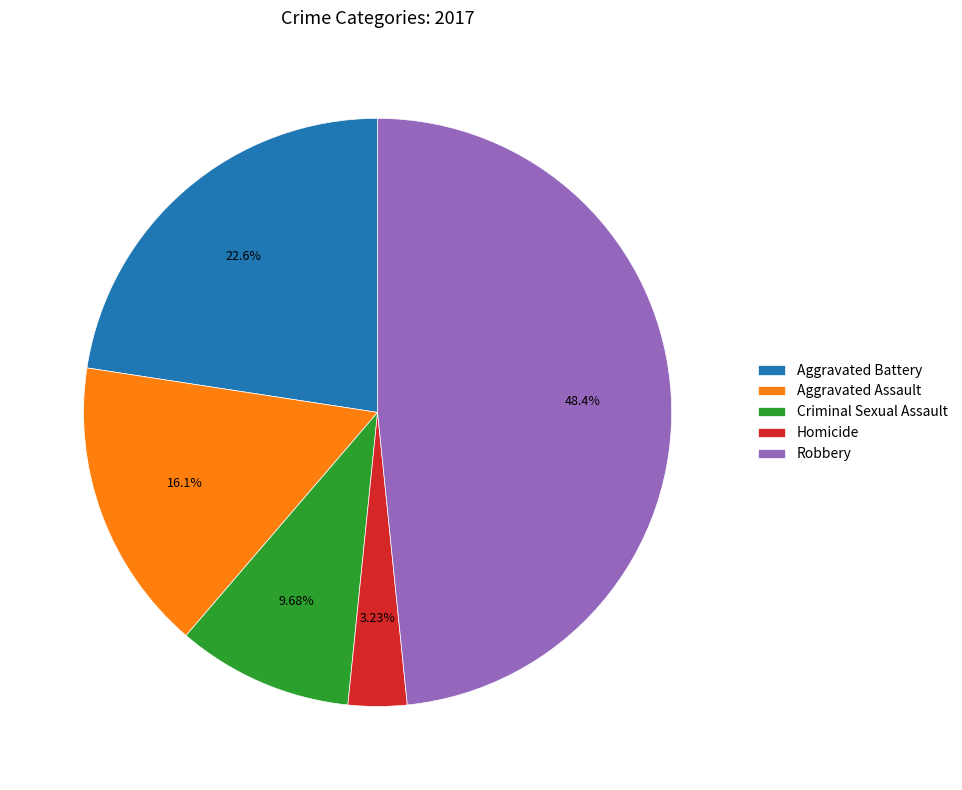

Rank the categories by value from highest to lowest.

Robbery, Aggravated Battery, Aggravated Assault, Criminal Sexual Assault, Homicide